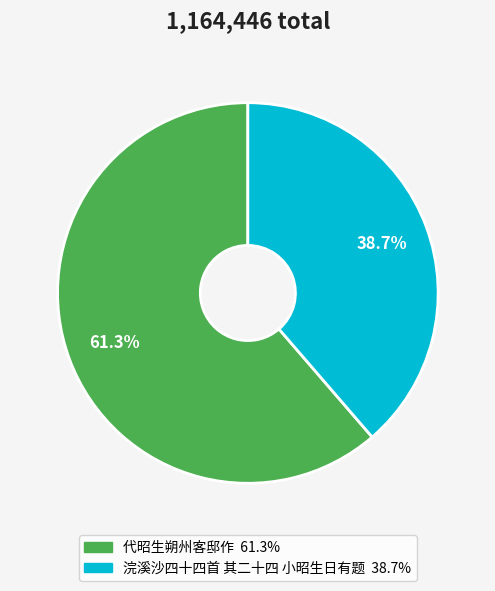

How many segments does this pie chart have?

2